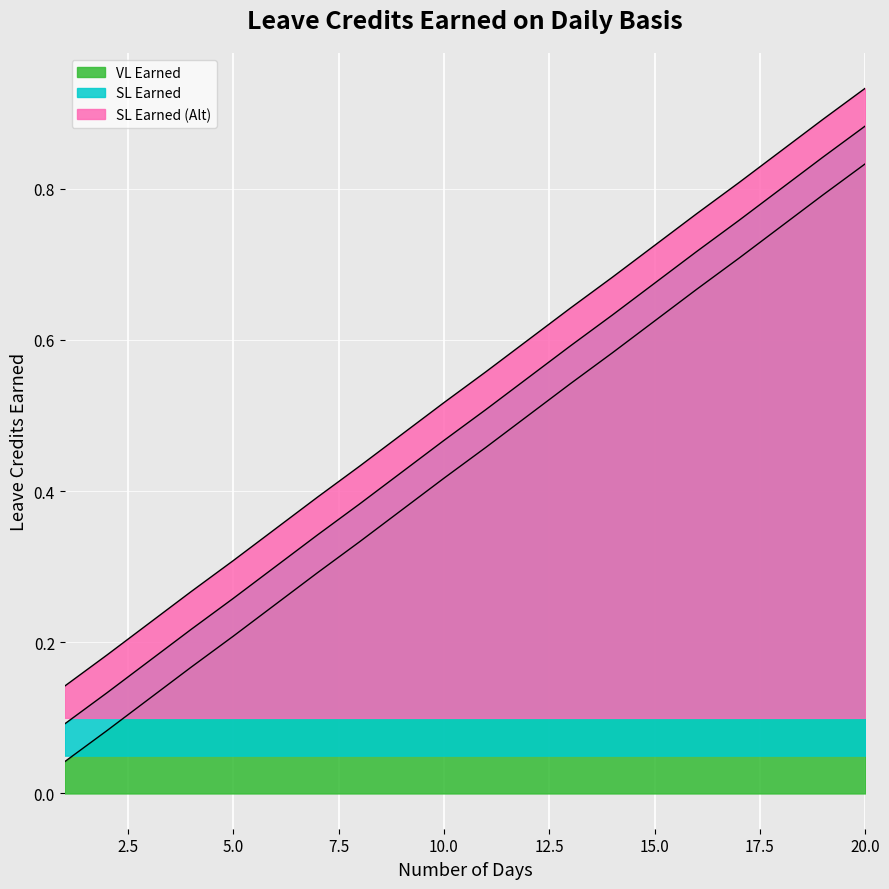

At 11, list the series in order from smallest to largest.

VL Earned, SL Earned (Alt), SL Earned